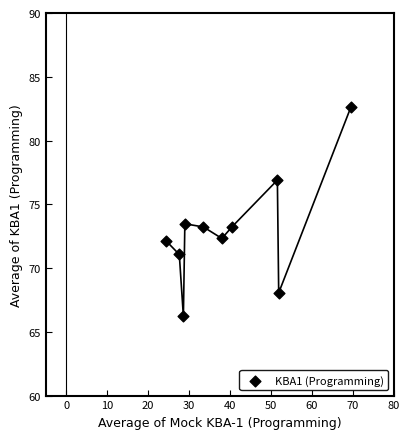

What is the average Y value?

72.9